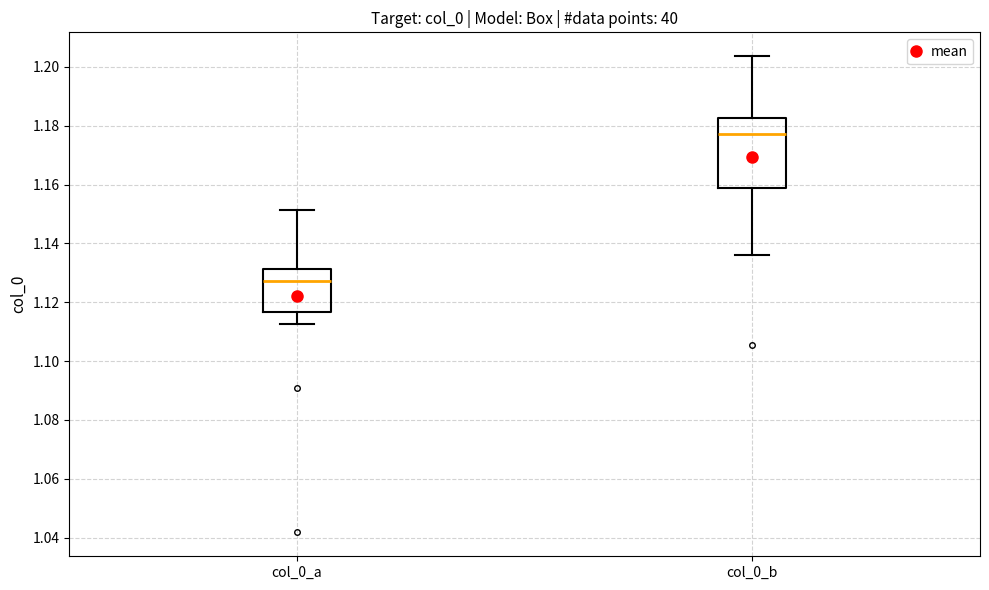

Which box's median line is the highest?

col_0_b